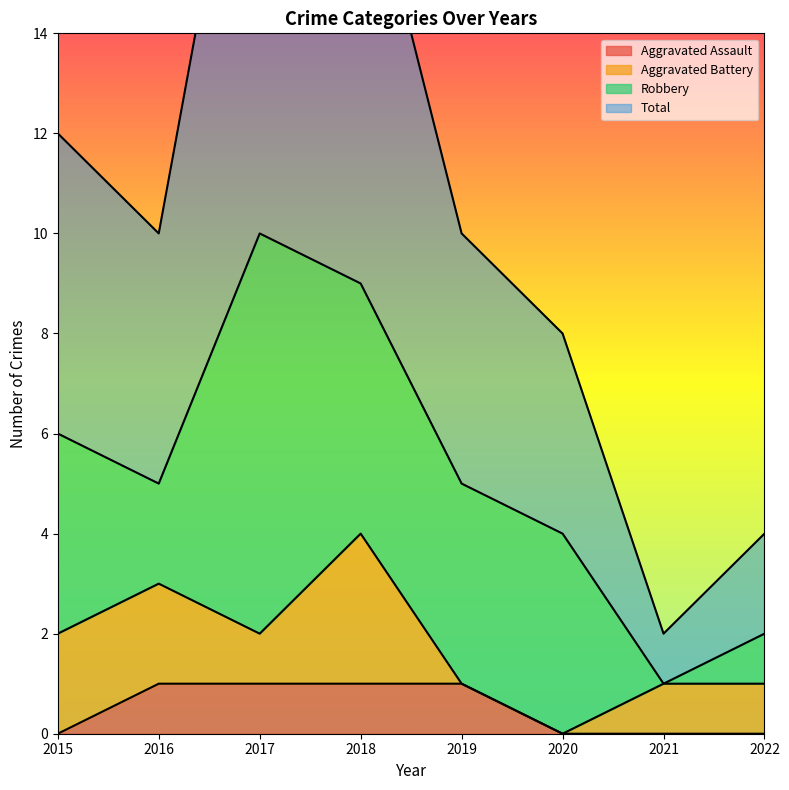

At how many categories does at least one series exceed 20?

1